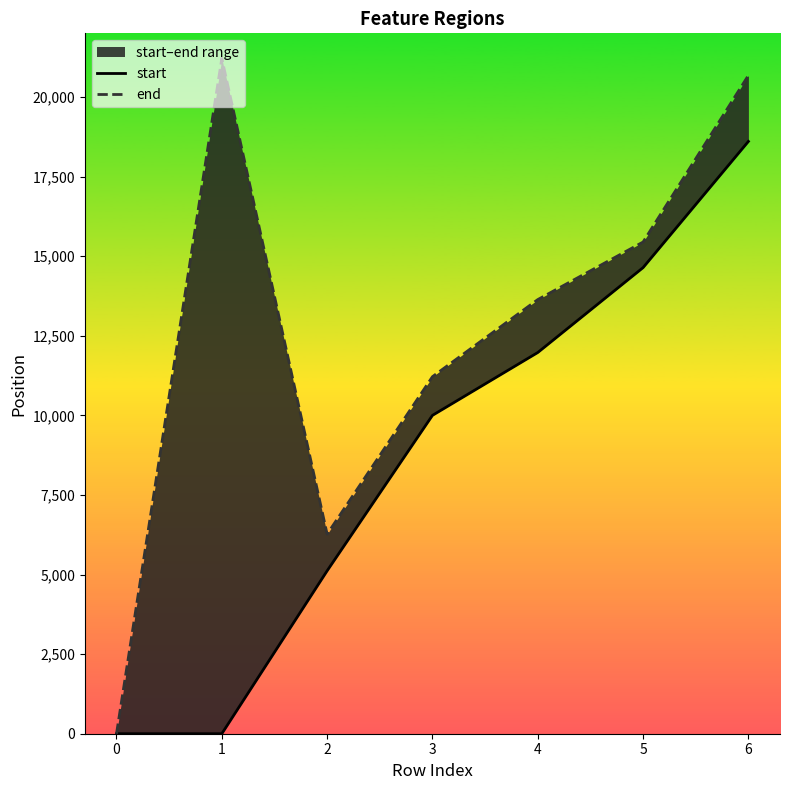

What is the total value across all series at 5?

30086